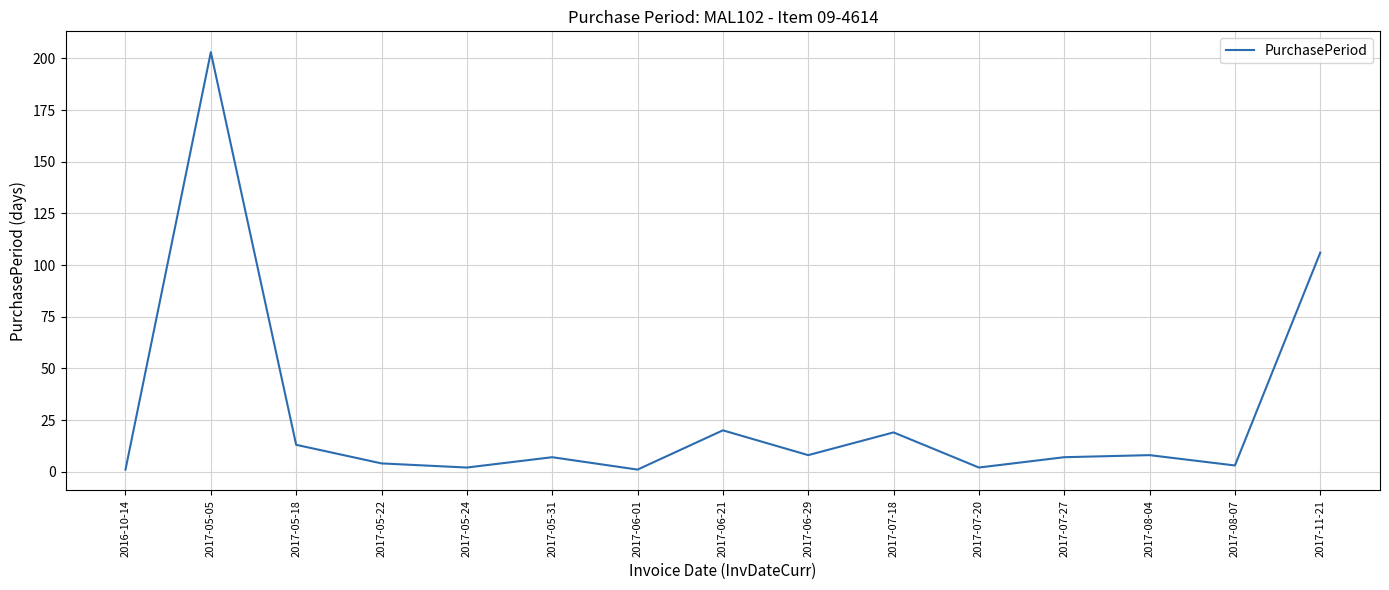

The value at 2017-05-05 is 203. True or false?

True